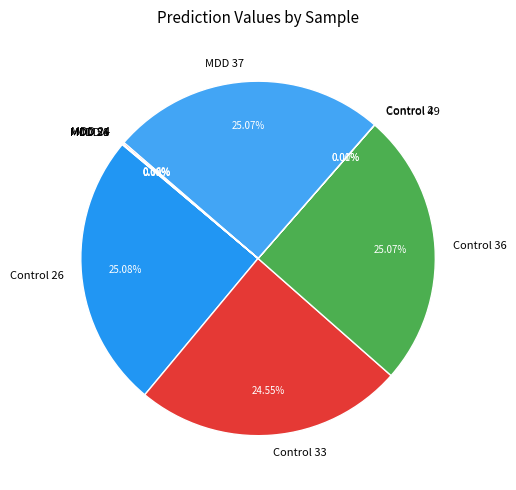

To the nearest percent, what is the difference between the largest and smallest slice percentages?

25%